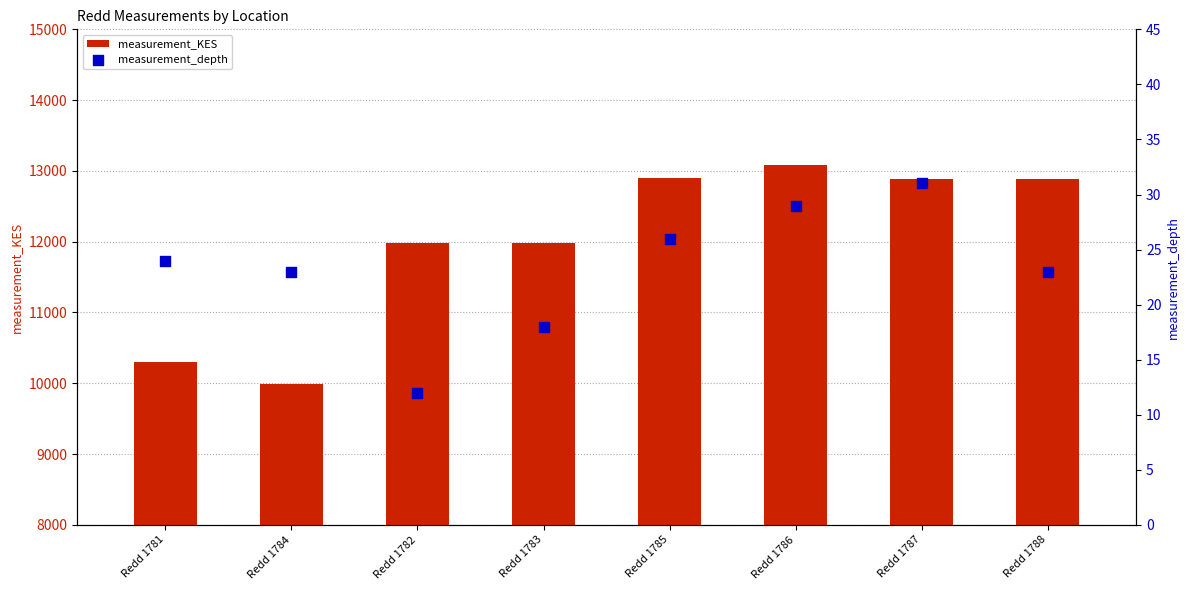

Is the value of measurement_depth at Redd 1784 greater than the value of measurement_KES at Redd 1788?

No